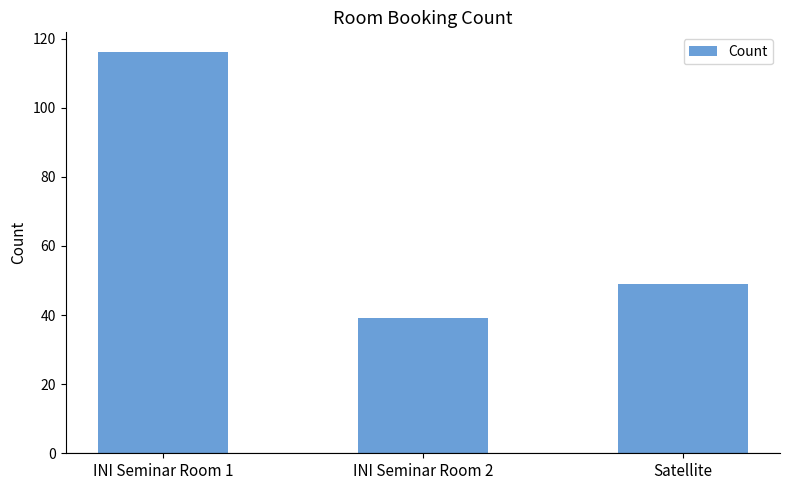

What position from the left is Satellite?

3